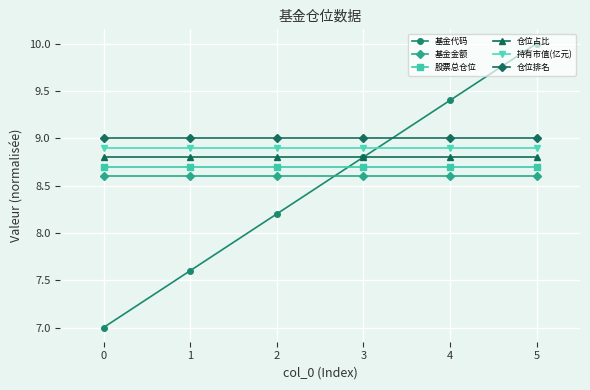

At how many categories does at least one series exceed 7?

6